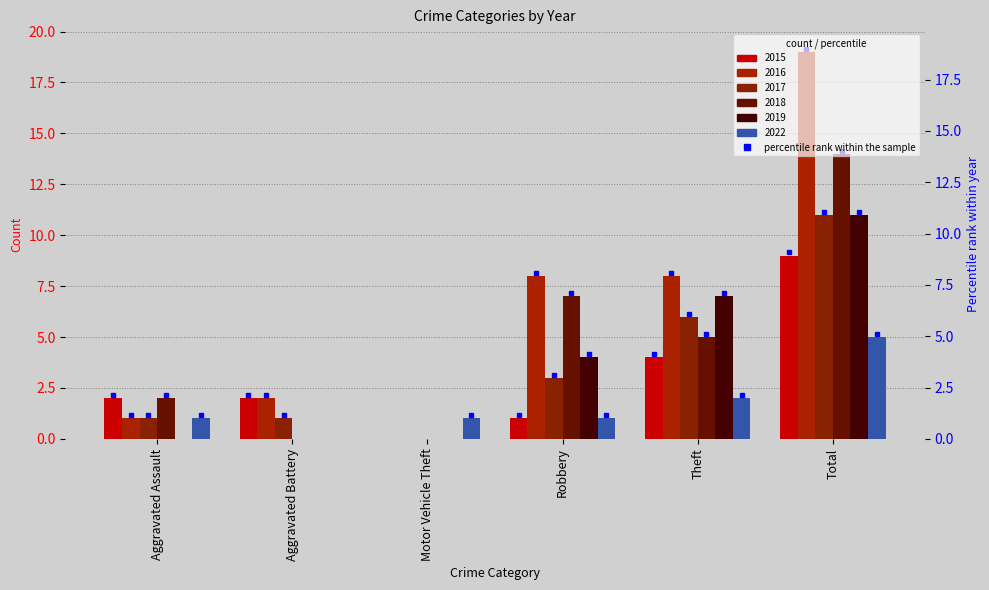

Count the number of categories in the chart.

6